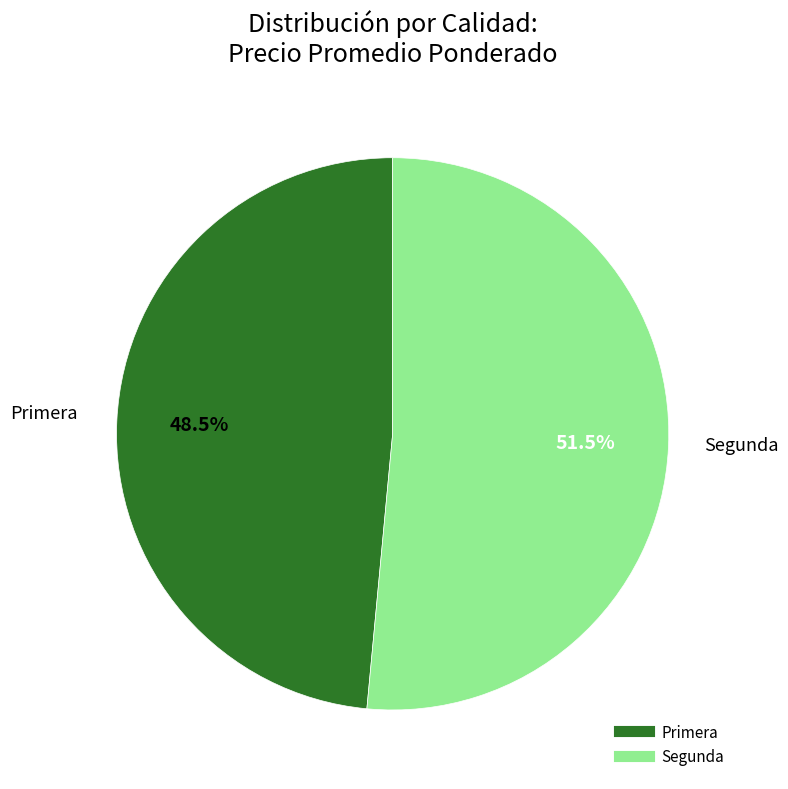

Which category has the biggest portion of the pie?

Segunda